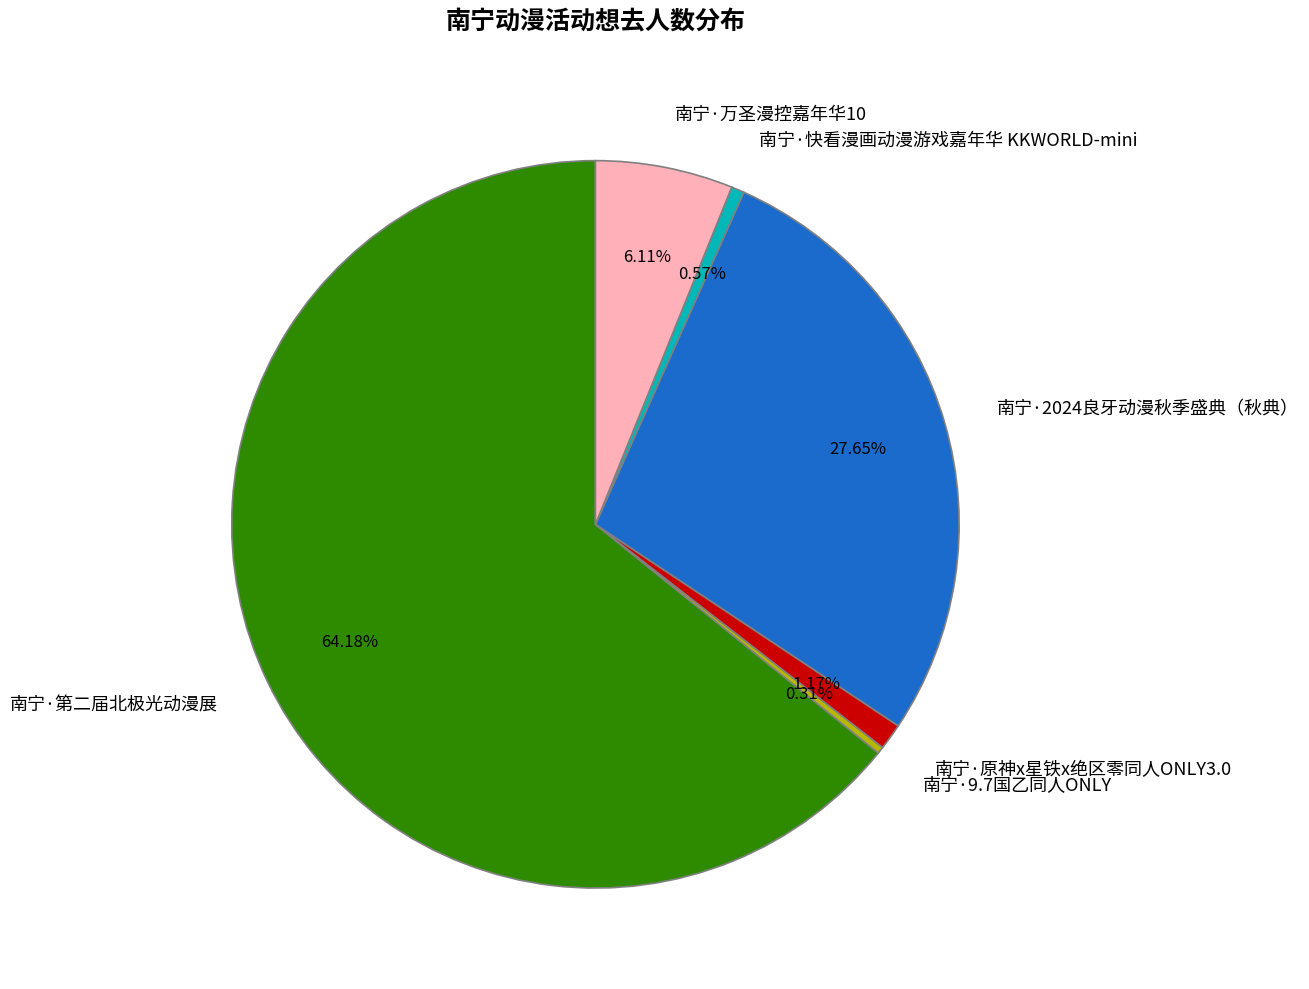

Approximately how many times larger is the value at 南宁·原神x星铁x绝区零同人ONLY3.0 compared to 南宁·9.7国乙同人ONLY?

3.8